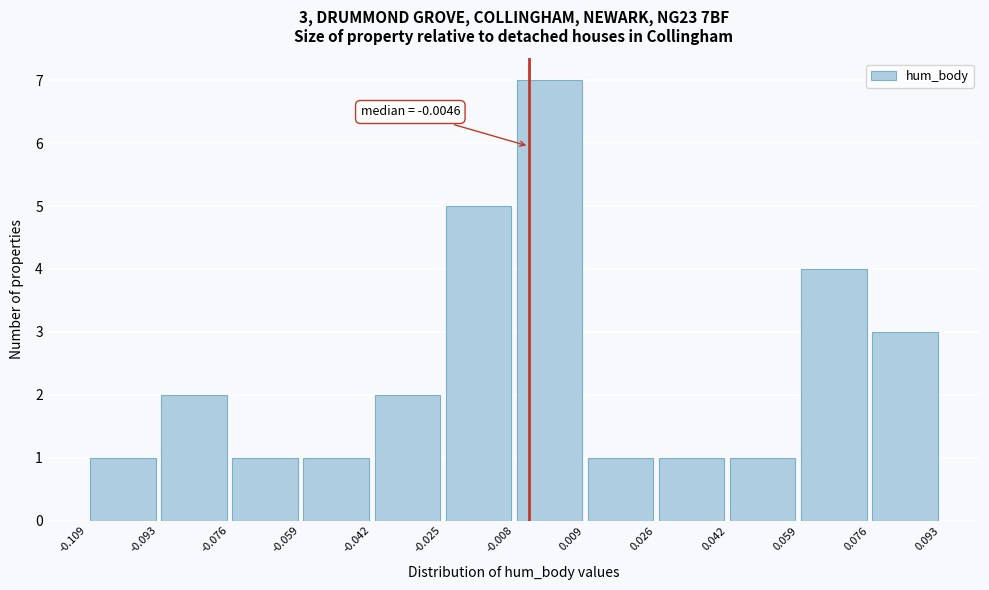

Over which range of the x-axis is the bar tallest?

-0.008 to 0.009